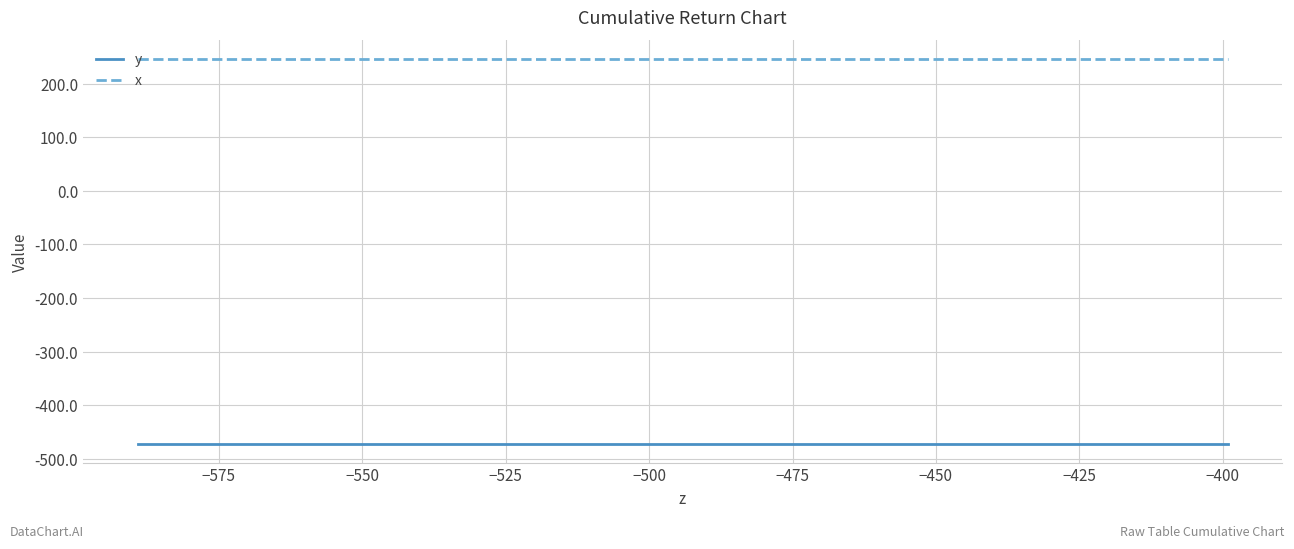

How many lines are shown in the chart?

2